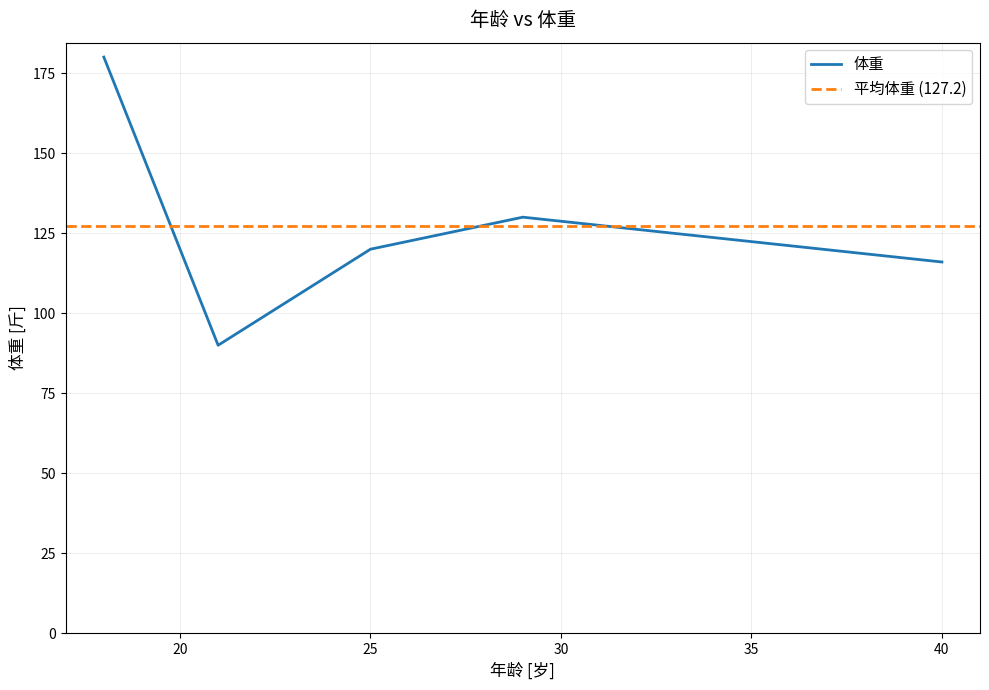

How many data points are less than 120?

2